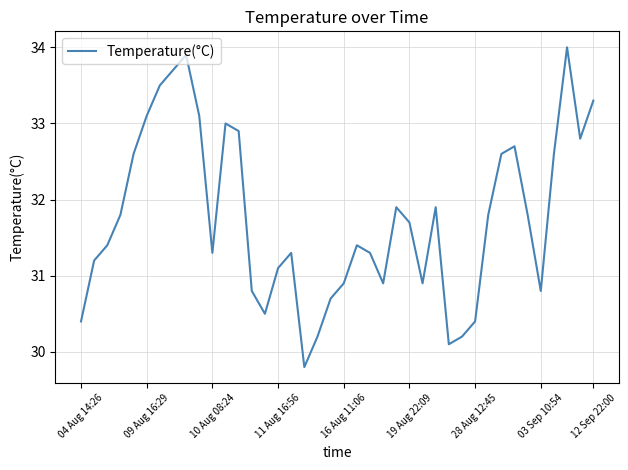

What is the smallest value displayed?

29.8